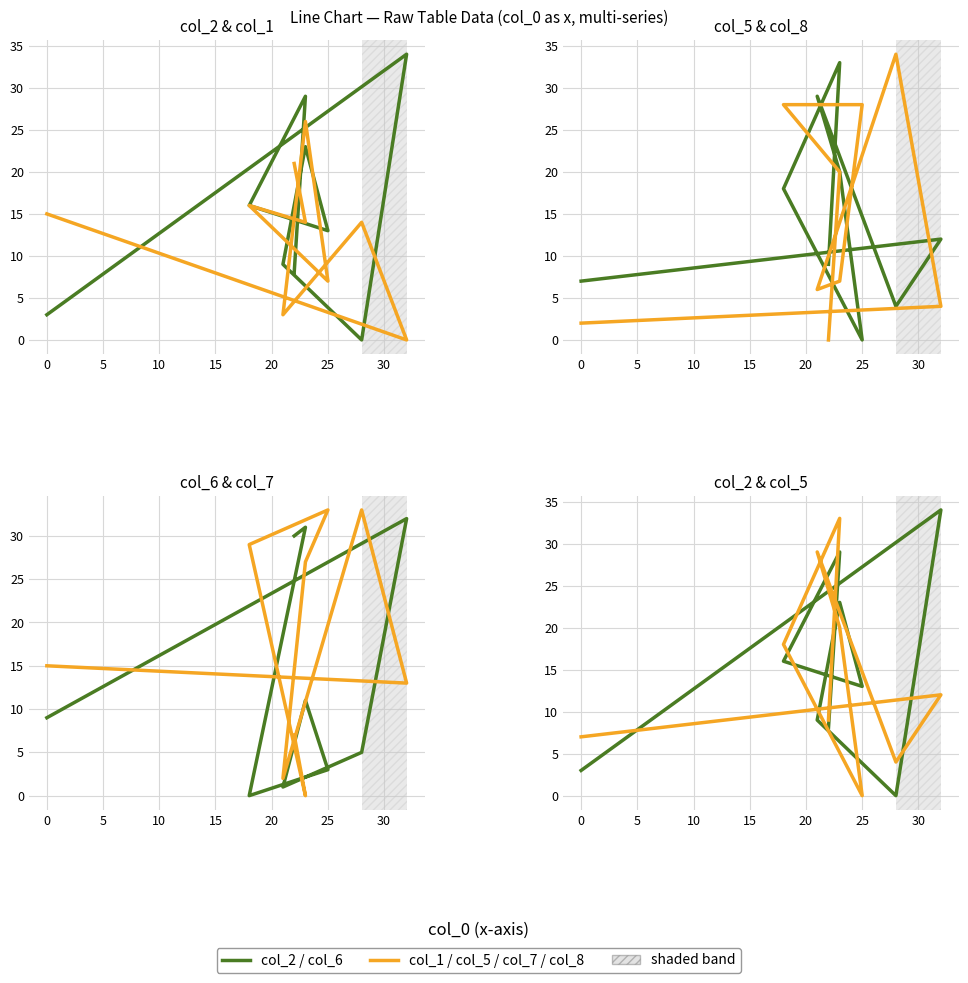

Is the value of col_1 at 23 greater than the value of col_7 at 23?

No